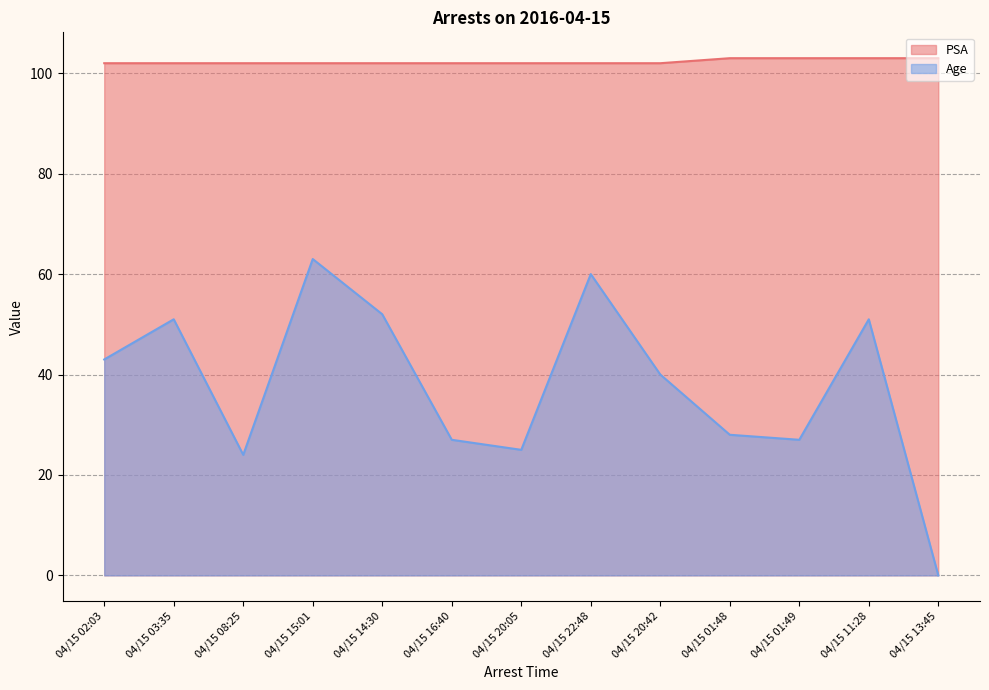

Which has a higher value, 04/15 20:05 or 04/15 14:30?

04/15 20:05